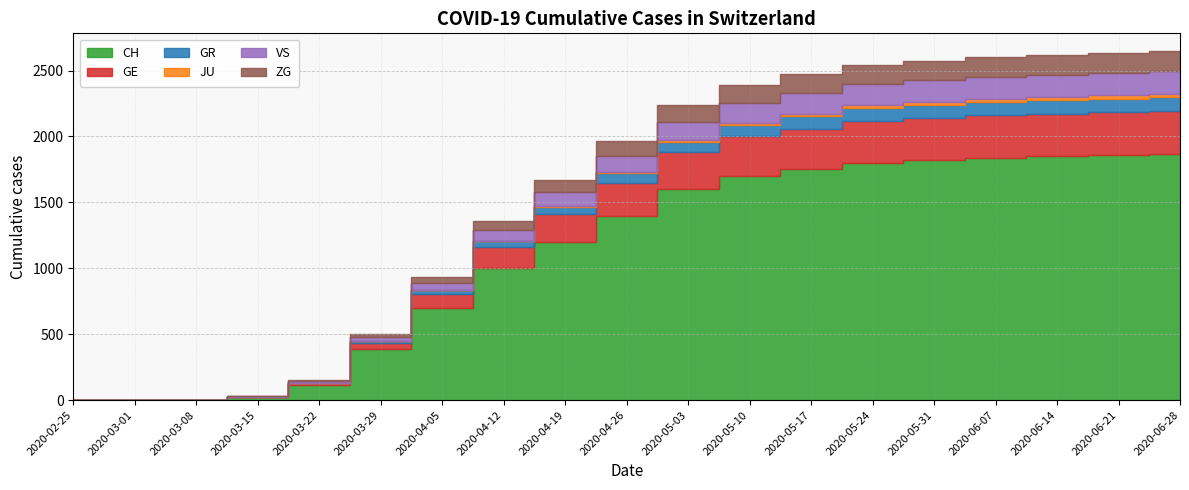

Is the value of GR at 2020-04-19 greater than the value of GE at 2020-03-15?

Yes